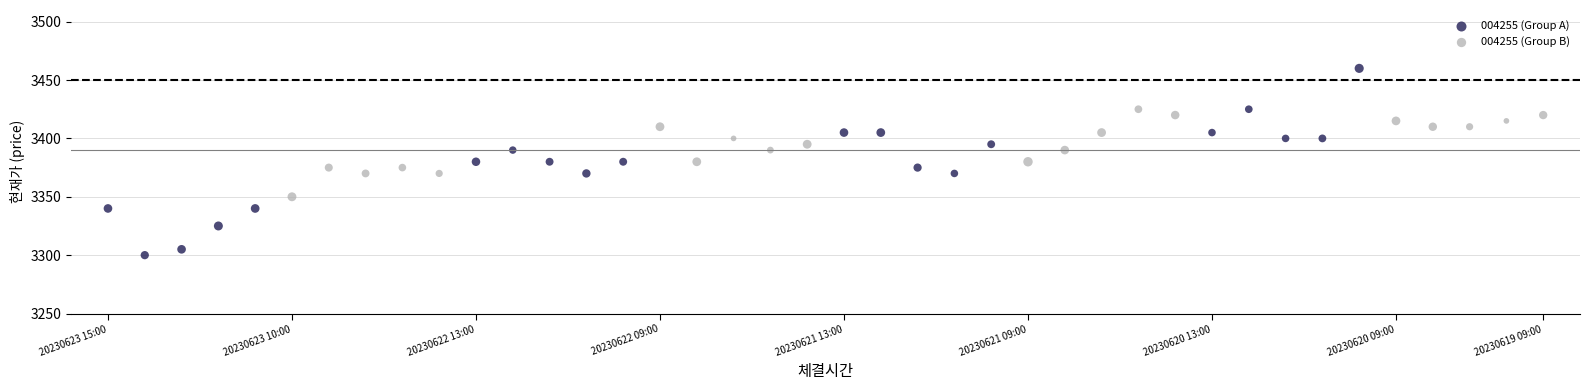

Which series has the widest spread of Y values?

004255 (Group A)